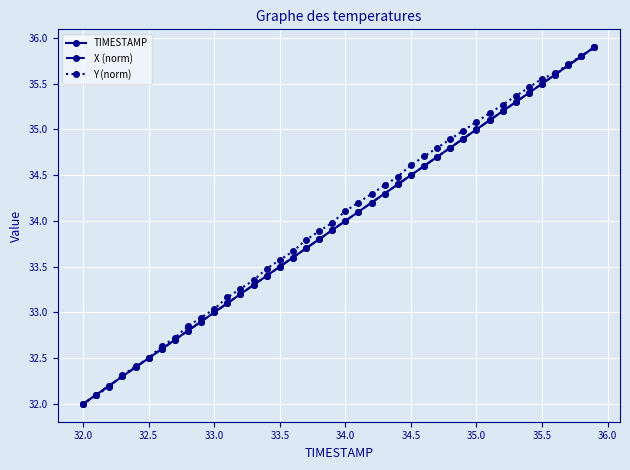

What is the difference between the maximum and minimum values in the Y (norm) series?

3.9